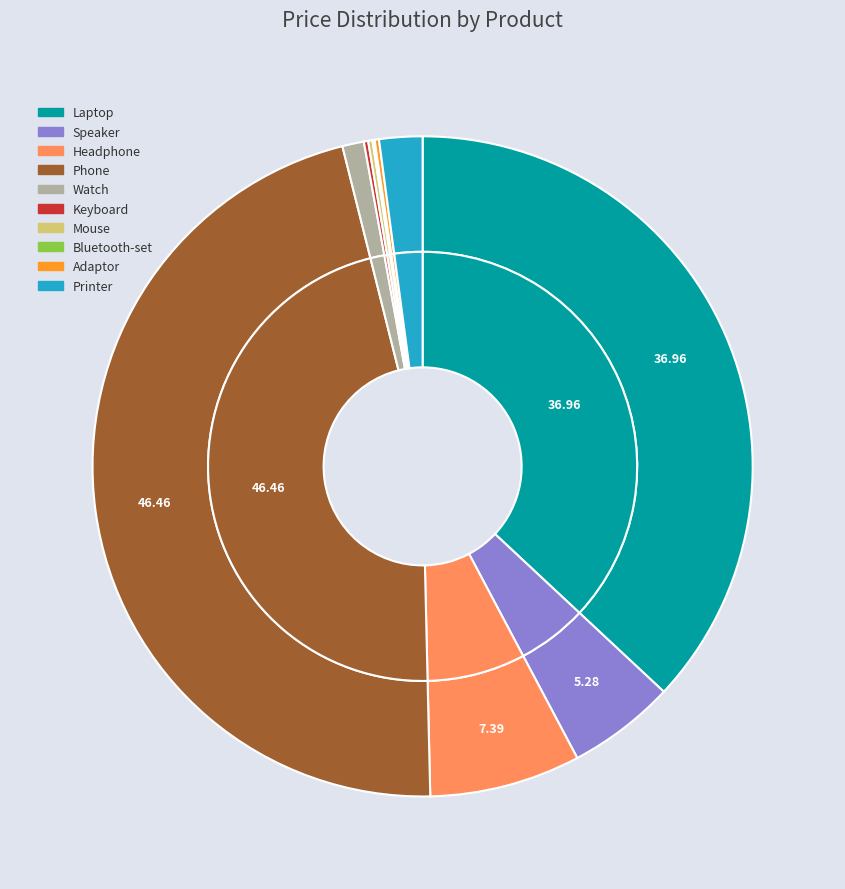

Which has a higher value, Bluetooth-set or Adaptor?

Adaptor